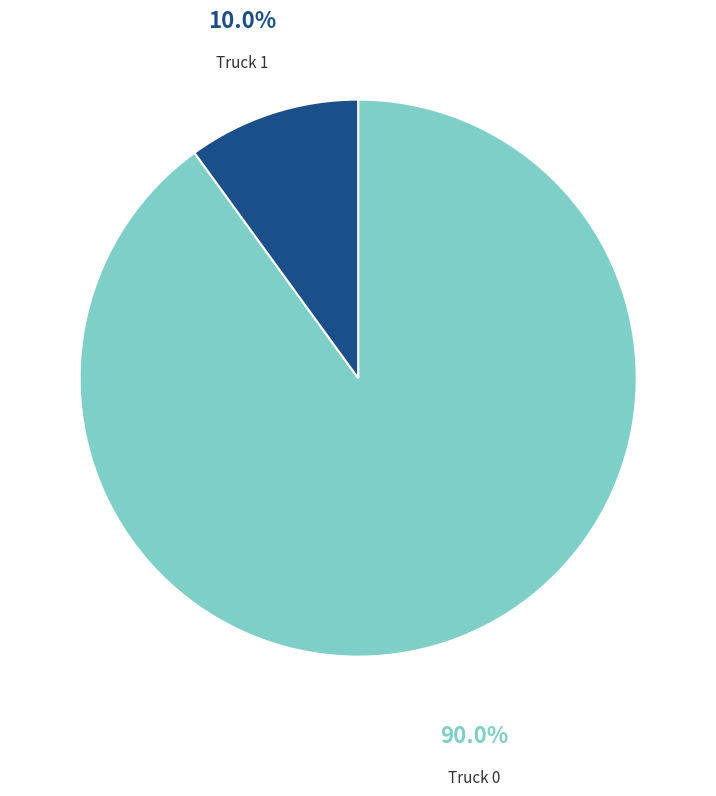

Do Truck 1 and Truck 0 together represent more than half of the pie?

Yes